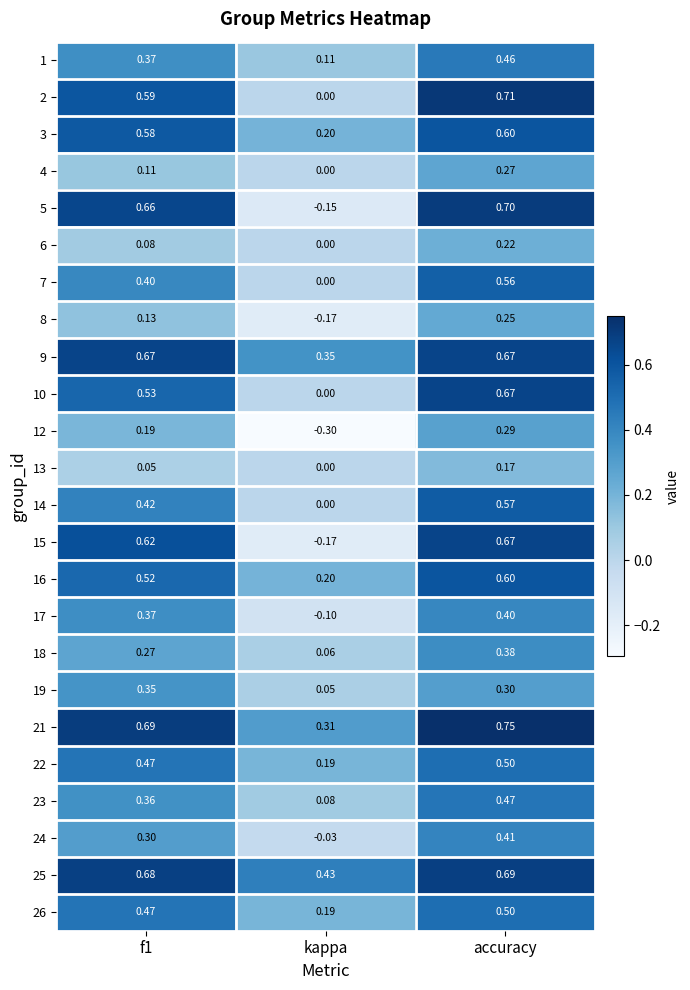

Which label corresponds to the smallest value in the chart?

kappa